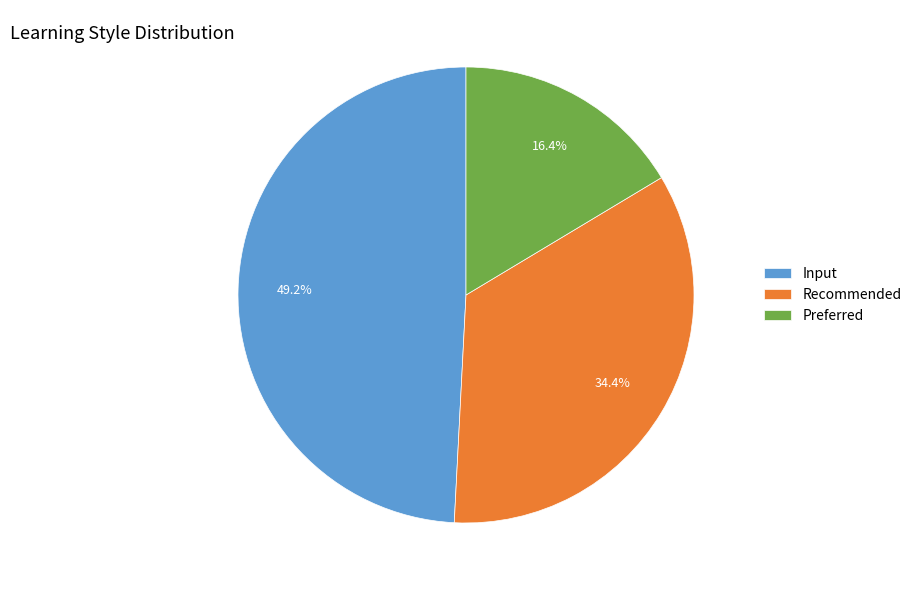

Is there a majority slice in this chart?

No